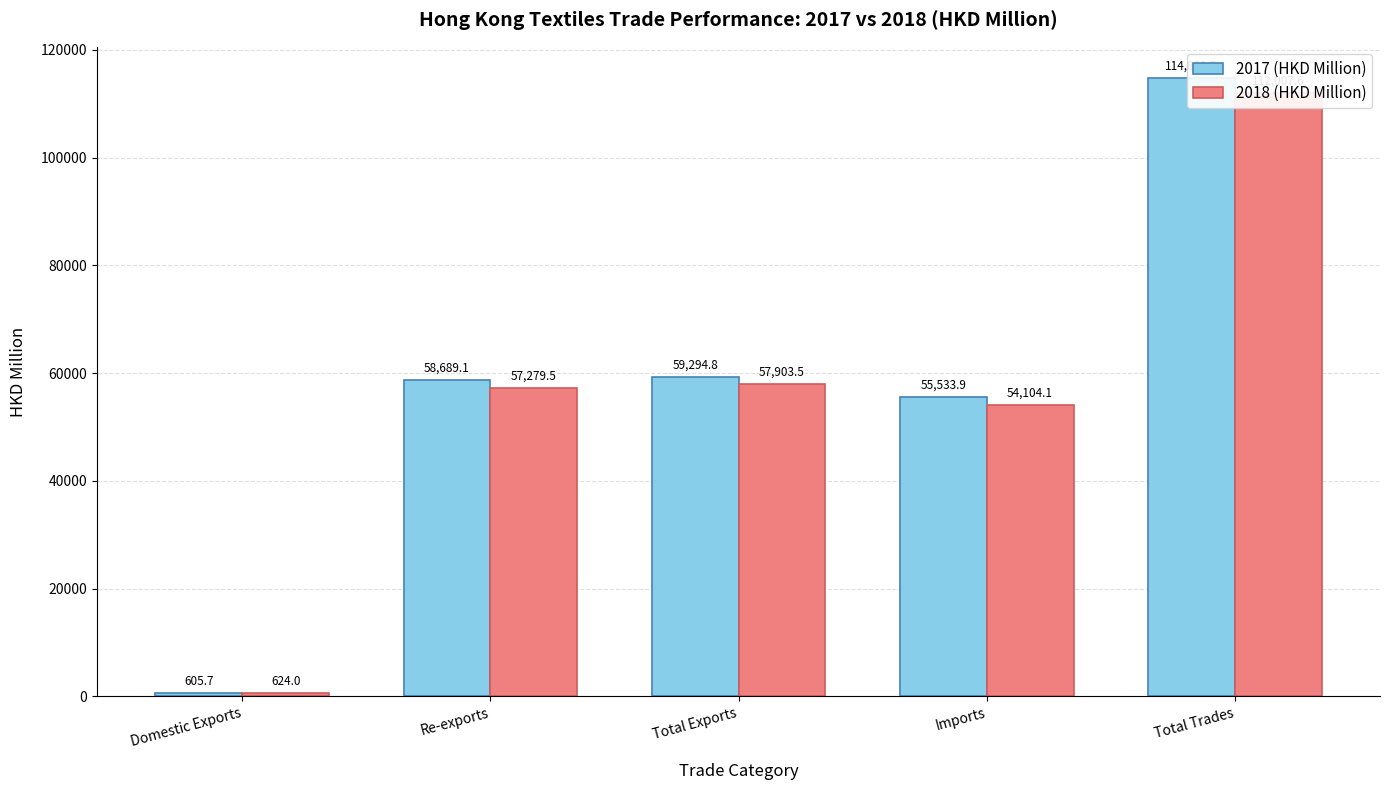

What value does the 2018 (HKD Million) series have at Total Trades?

112007.6